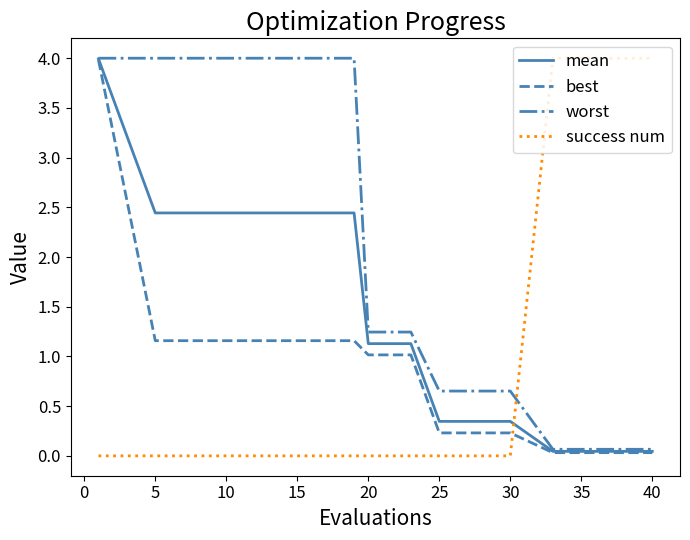

Rank the series by their average value, from highest to lowest.

worst, success num, mean, best